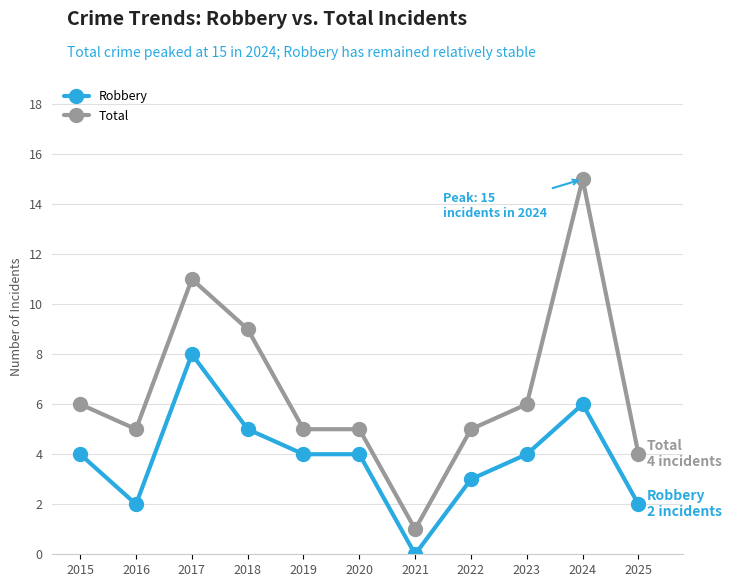

Count the Robbery values in the range 2 to 5.

8